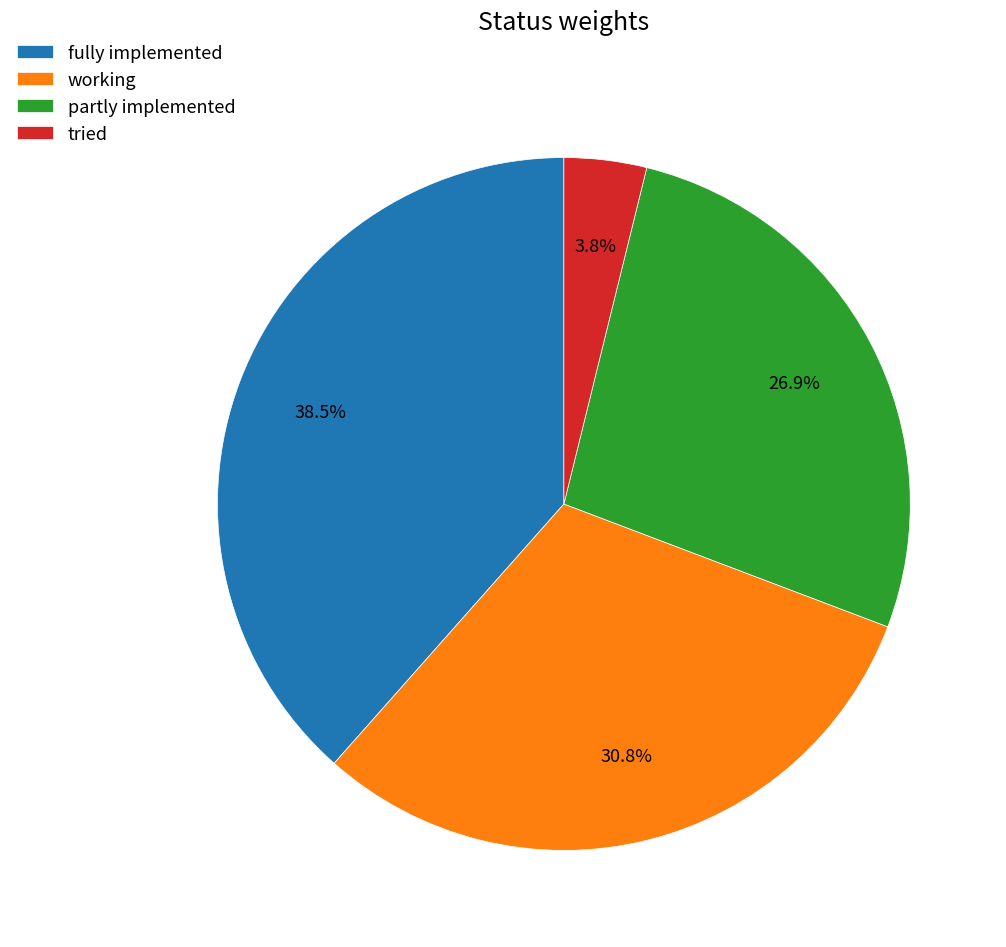

To the nearest percent, what is the difference between the largest and smallest slice percentages?

35%